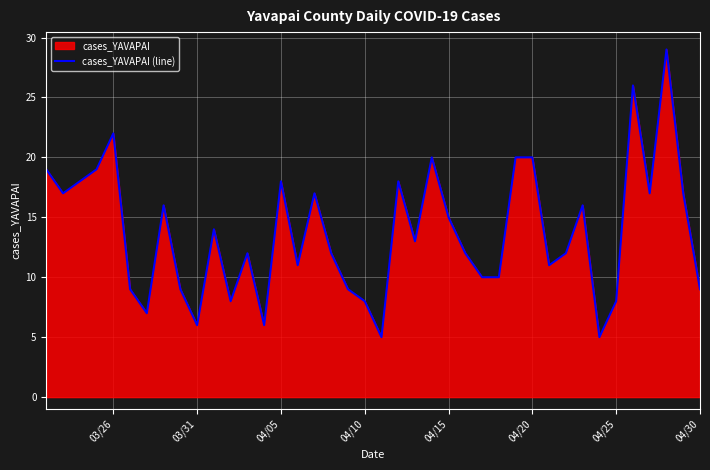

The chart shows a value of 3 at 04/30. True or false?

False